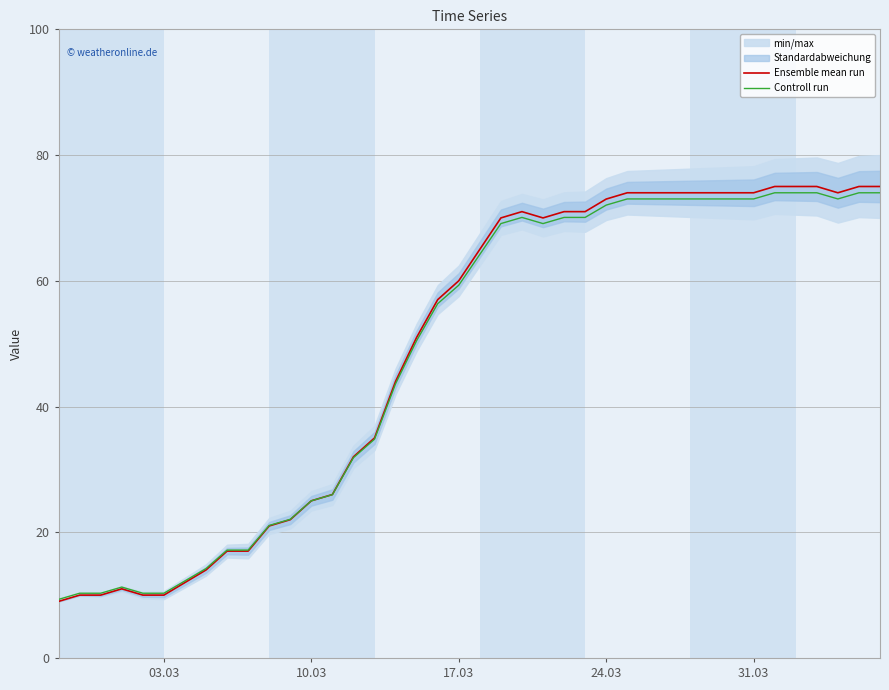

What is the lowest value of the Controll run series?

9.3